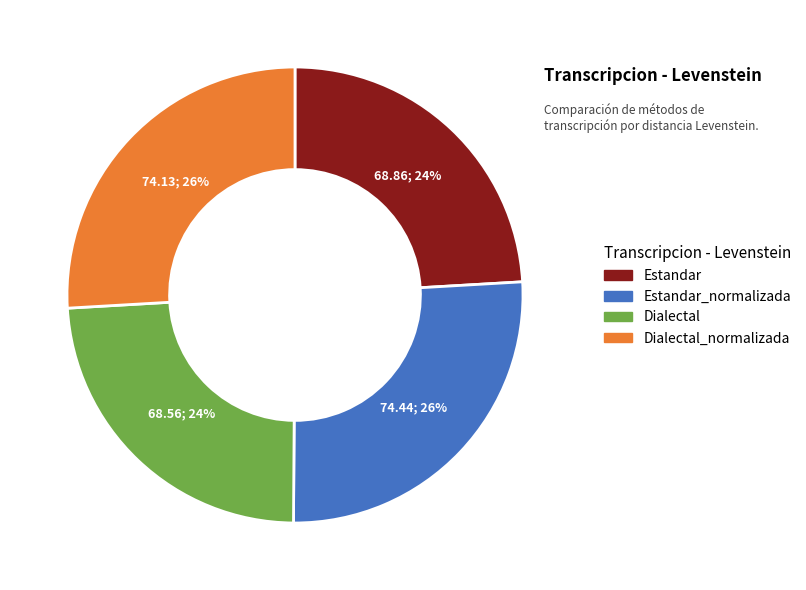

To the nearest percent, what is the average slice percentage?

25%